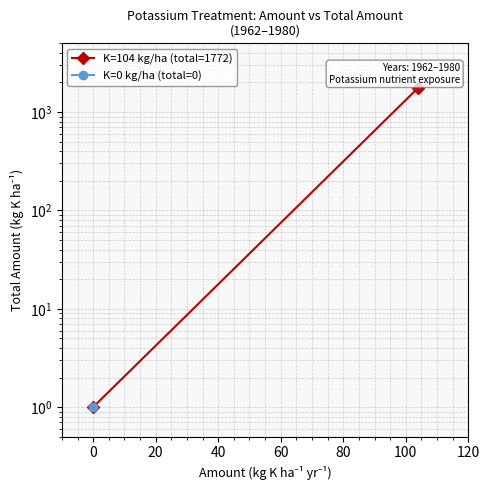

Is this an area chart (filled region under the line)?

No